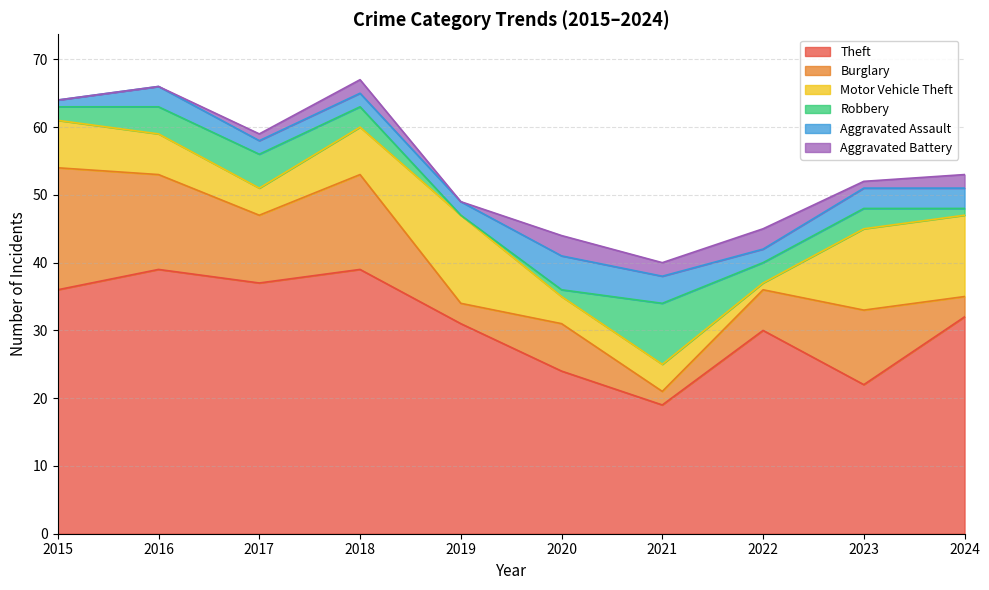

What are all the series names shown in the legend?

Theft, Burglary, Motor Vehicle Theft, Robbery, Aggravated Assault, Aggravated Battery